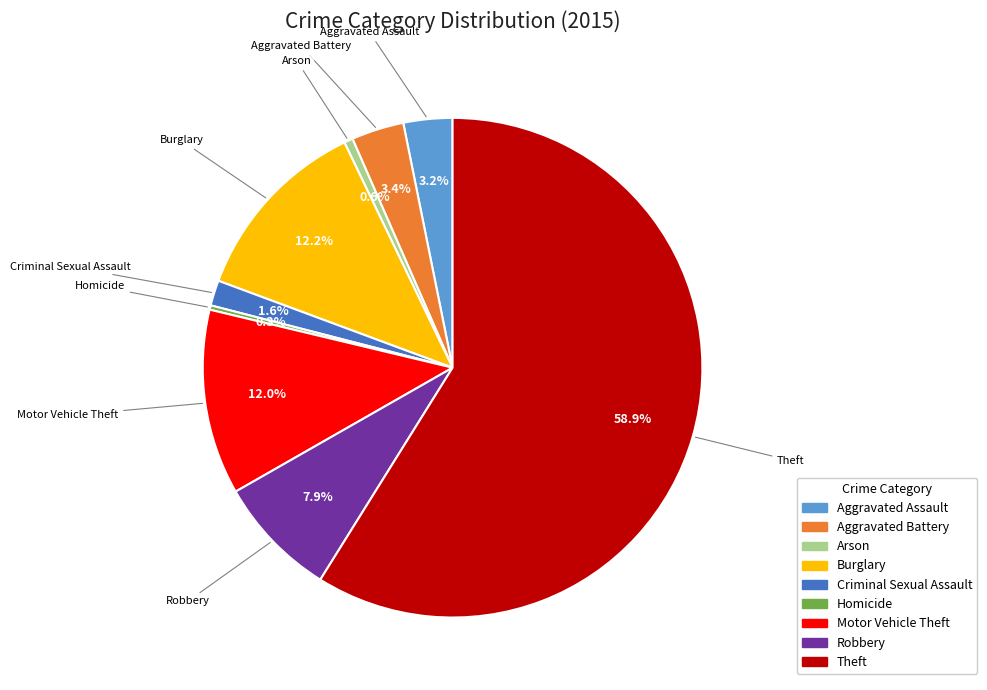

What portion of the pie excludes Aggravated Battery?

96.6%